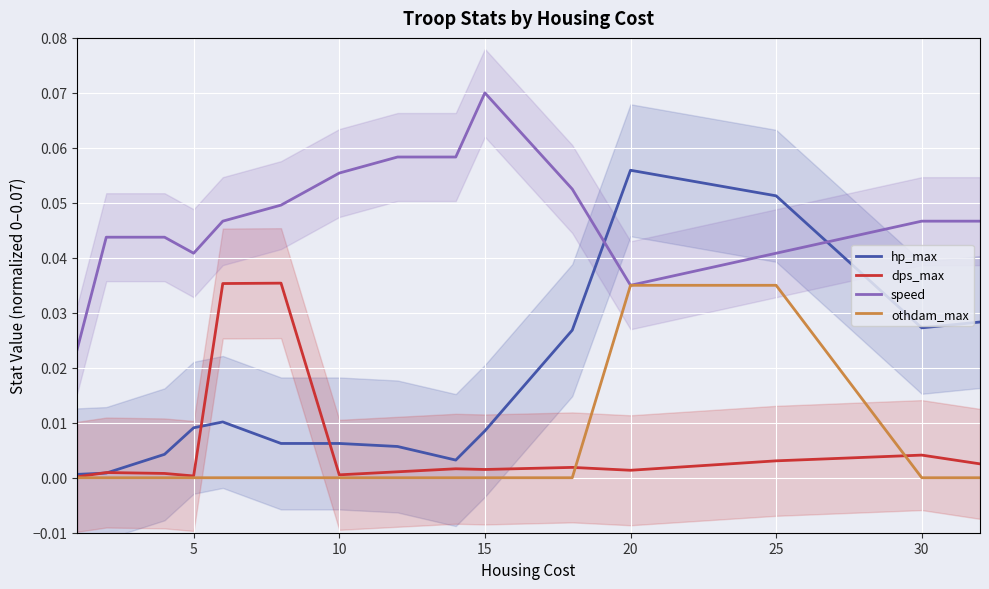

True or false: speed and hp_max intersect in this chart.

True